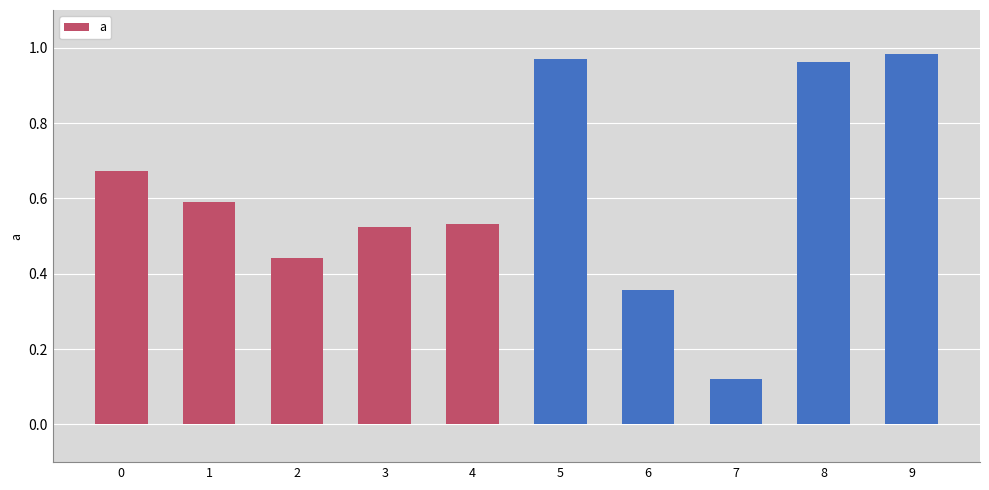

Which category has the lowest value across all series?

7